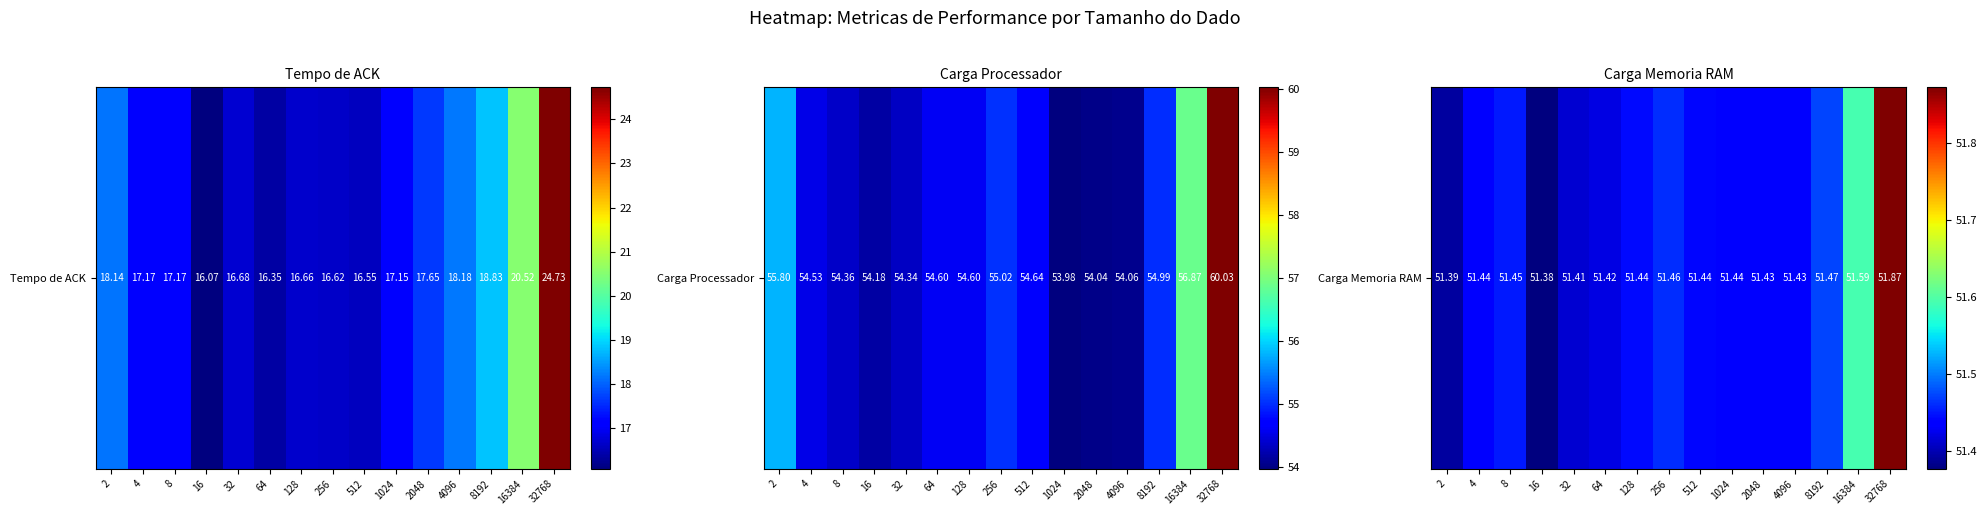

What is the difference between the second highest and second lowest values?

0.2